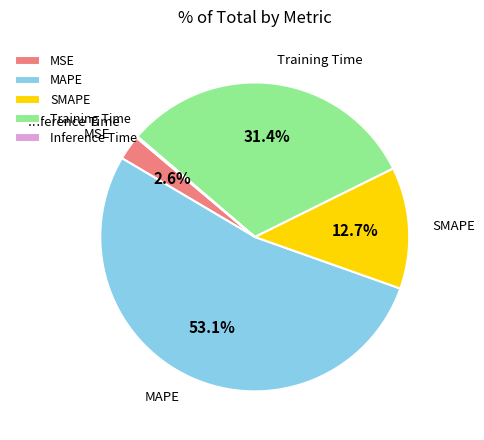

What percentage is the Training Time slice, to the nearest percent?

31%